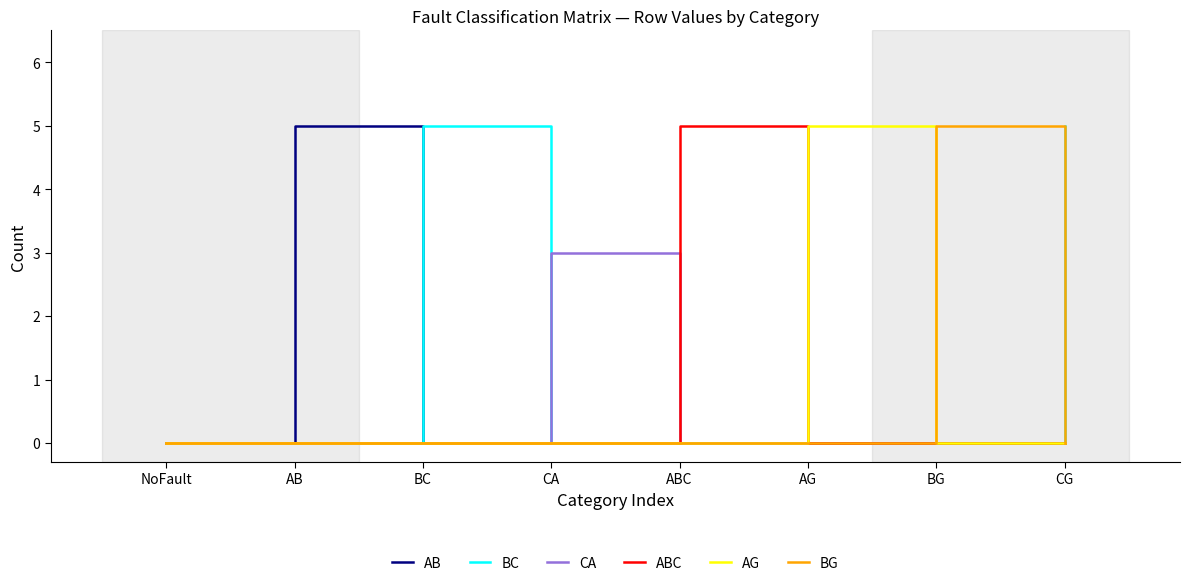

How many AG values are between 0 and 1?

7